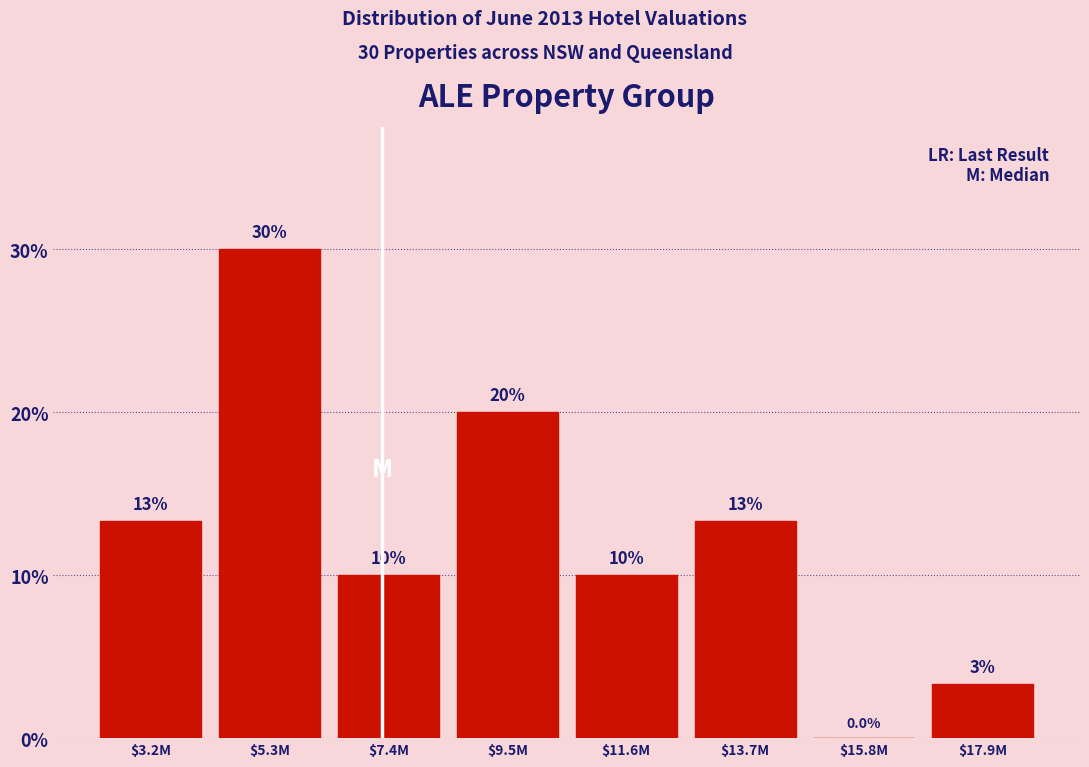

True or false: the data shows 13.3 at $13.7M.

True